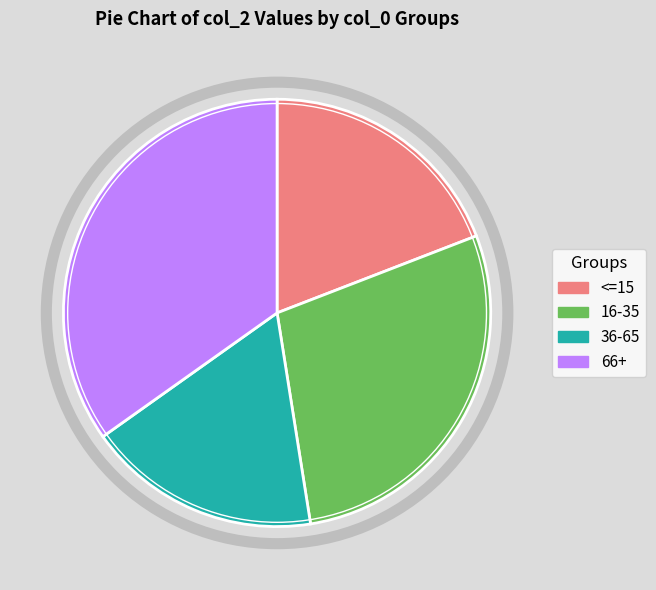

Is there any slice that represents more than half of the pie?

No